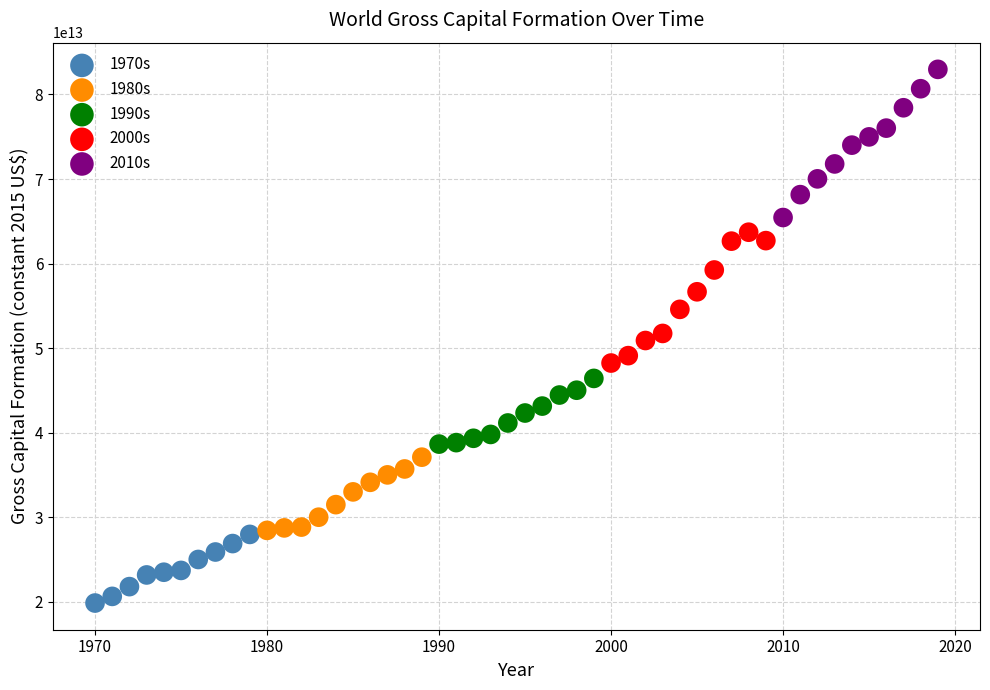

Which series reaches the maximum Y coordinate?

2010s